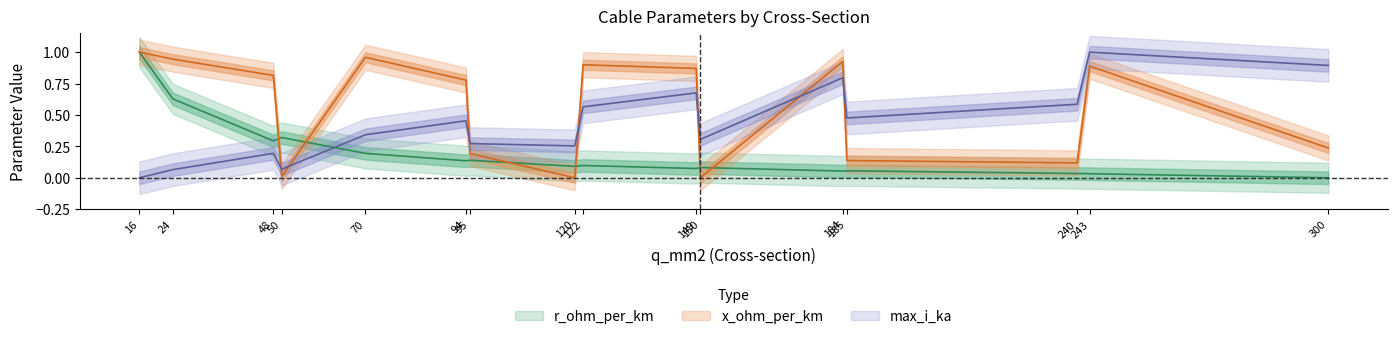

List the series in order of their overall mean, highest first.

x_ohm_per_km, max_i_ka, r_ohm_per_km